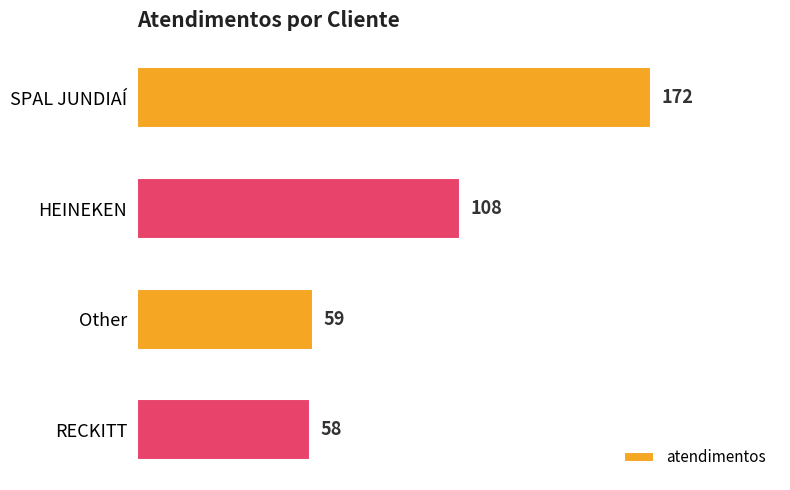

Where is the data nearest to the value 115?

HEINEKEN